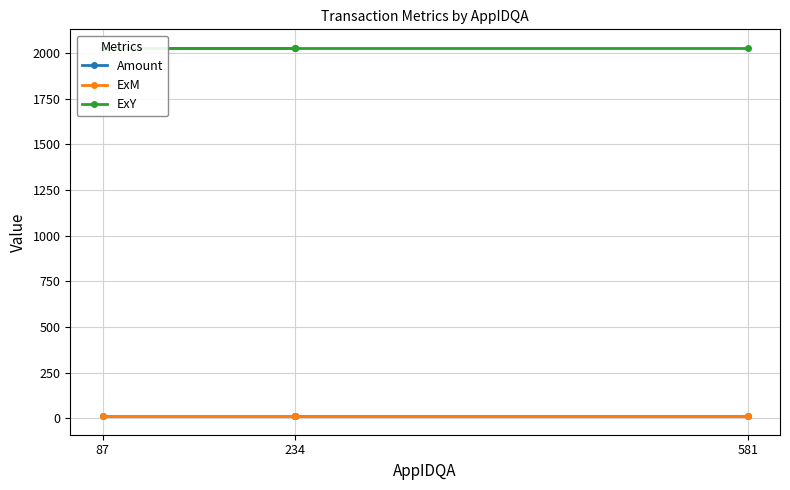

List the series in order of their peak value, highest first.

ExY, ExM, Amount